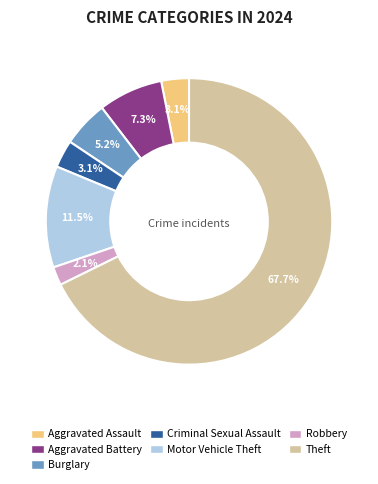

Is there a majority slice in this chart?

Yes